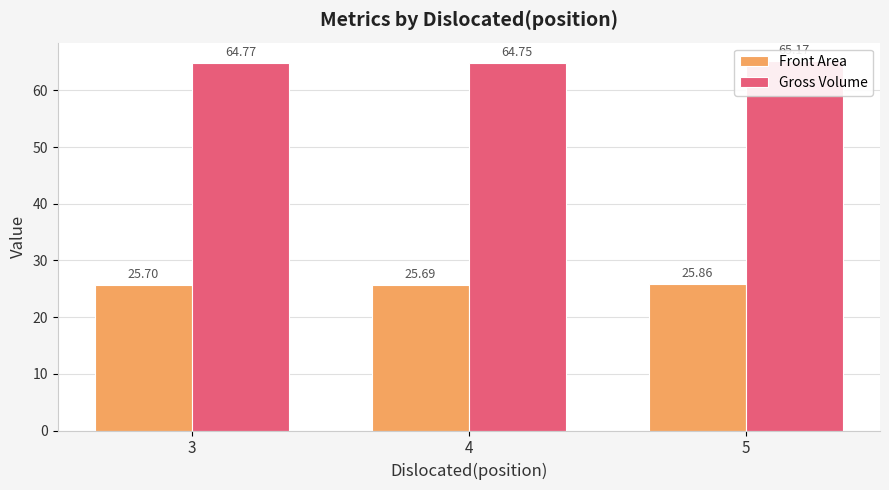

What is the sum of all Gross Volume values?

194.7